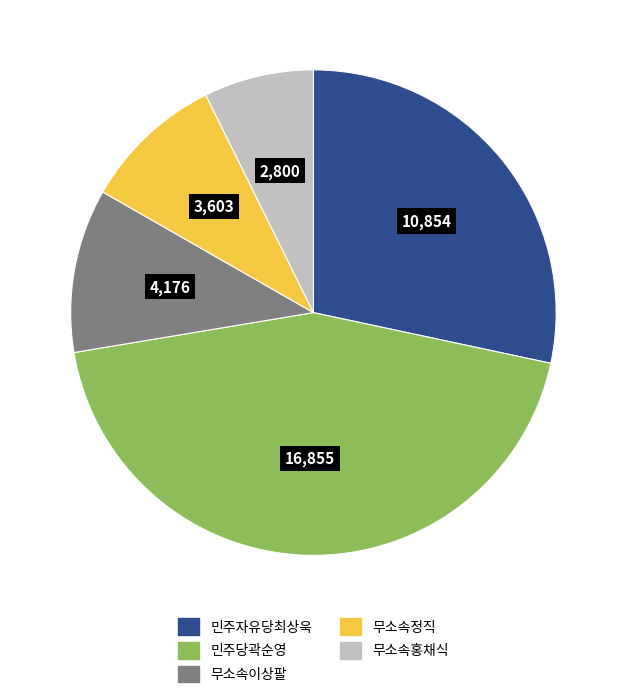

Approximately how many times larger is the value at 무소속정직 compared to 민주자유당최상욱?

0.3